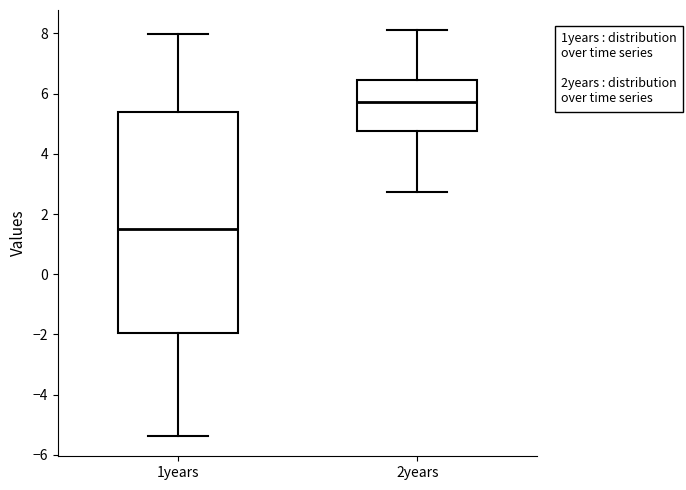

Reading left to right, transcribe this box plot: for each box, give where its median line is, the range the box spans, and where its two whiskers end, as read against the y-axis. The values are not printed on the chart, so give them approximately, as read against the axis.

1years: median 1.6, box -2.0 to 5.4, whiskers -5.4 to 8.0
2years: median 5.8, box 4.8 to 6.4, whiskers 2.8 to 8.2